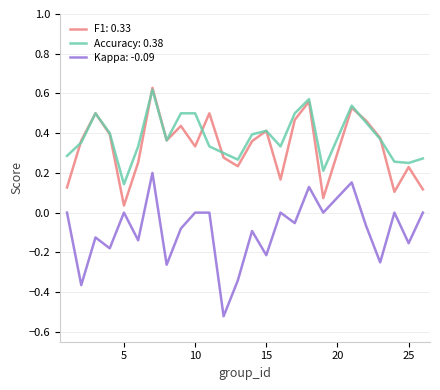

Which series has the widest spread of values?

Kappa: -0.09